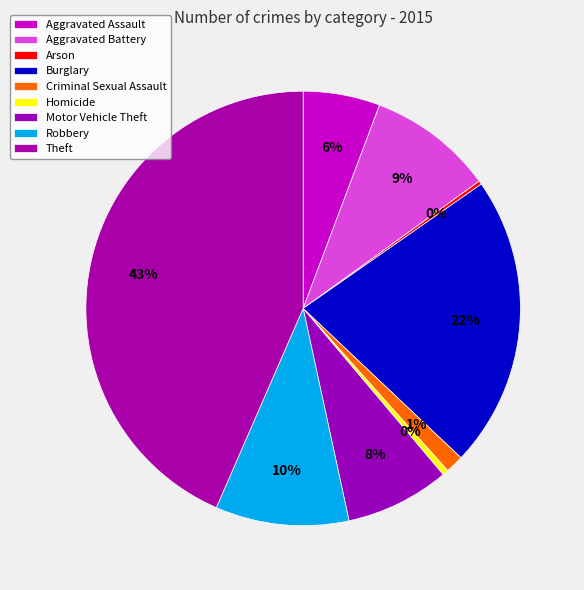

What is the ratio of the value at Burglary to the value at Homicide?

49.2